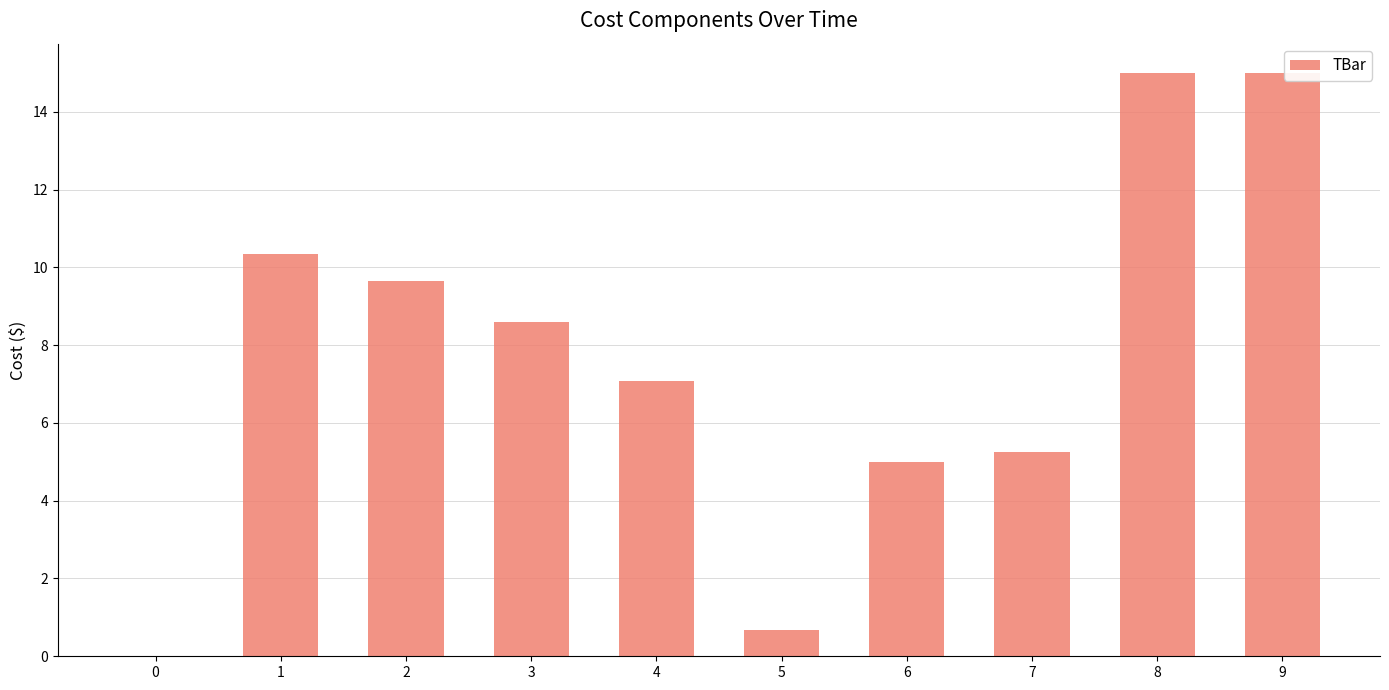

Reading right to left, transcribe all the data shown in this chart.

15.0	15.0	5.3	5.0	0.7	7.1	8.6	9.7	10.3	0.0